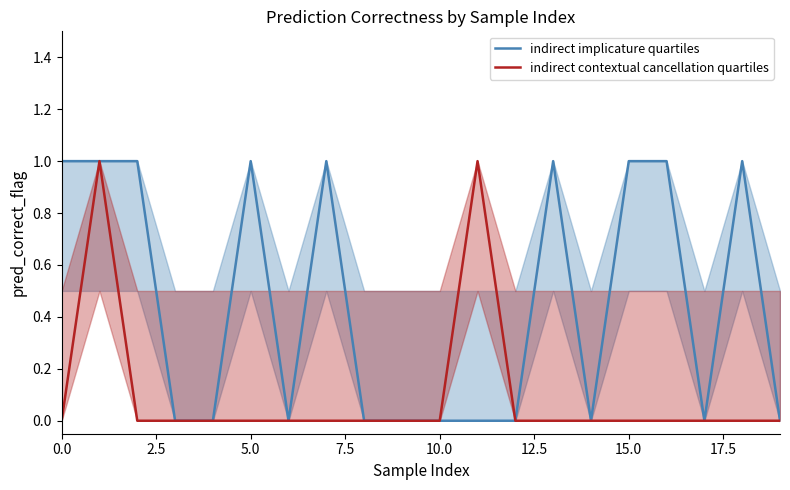

How many series are shown in this chart?

2